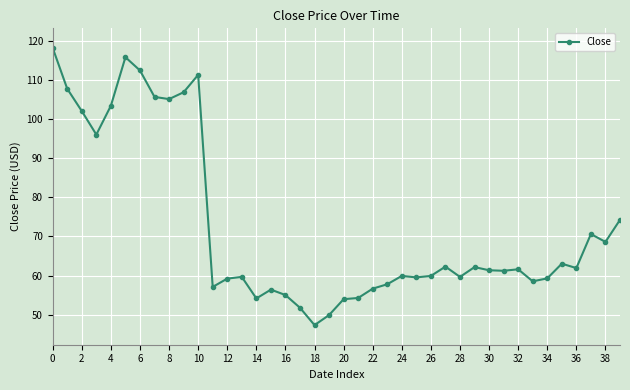

What is the greatest value displayed?

118.1